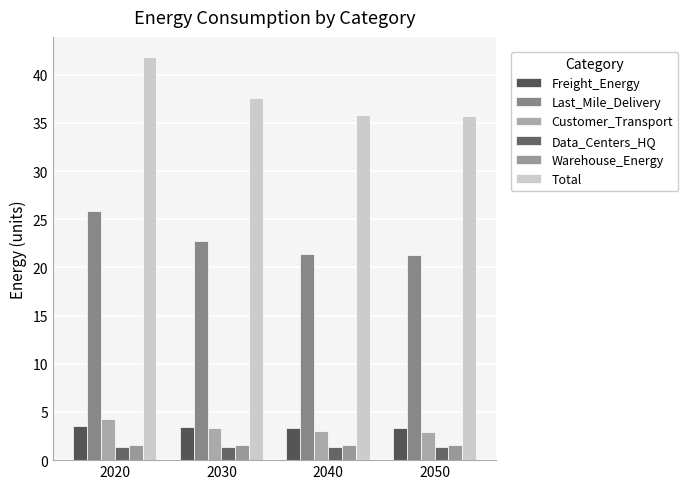

What is the difference between the maximum and minimum values in the Last_Mile_Delivery series?

4.6